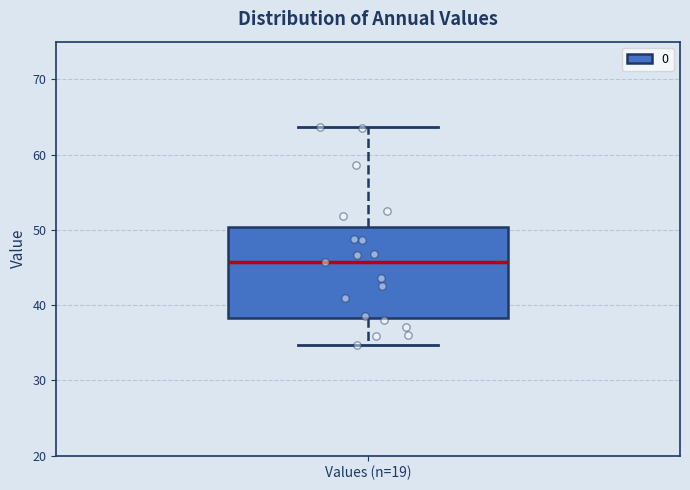

Read this box plot against the y-axis: the position of the median line, the range covered by the box, and the ends of both whiskers. The values are not printed on the chart, so give them approximately, as read against the axis.

median 46, box 38 to 50, whiskers 35 to 64